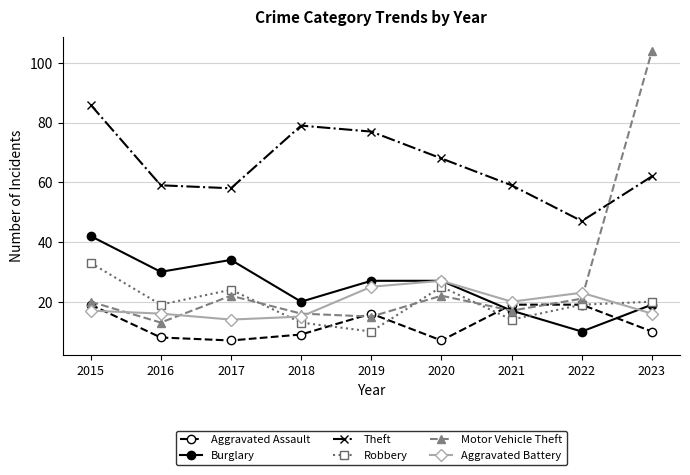

At which category does the chart reach its peak across all series?

2023